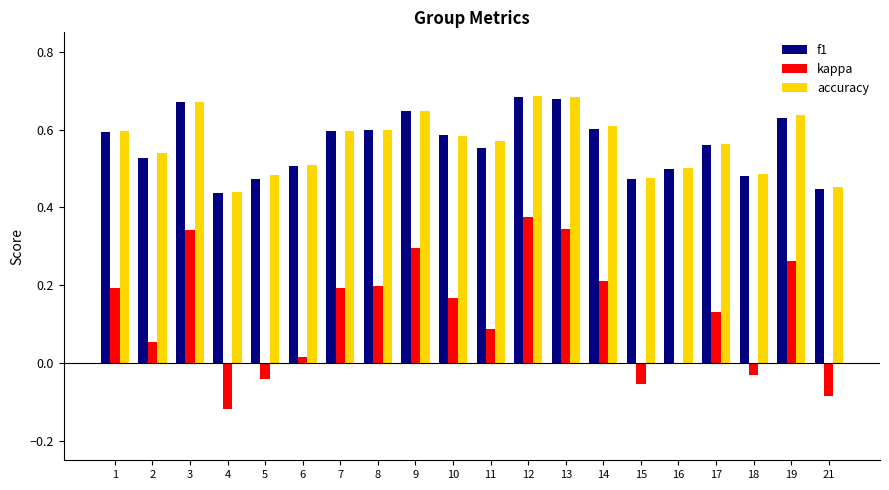

Does the chart contain stacked bars?

No